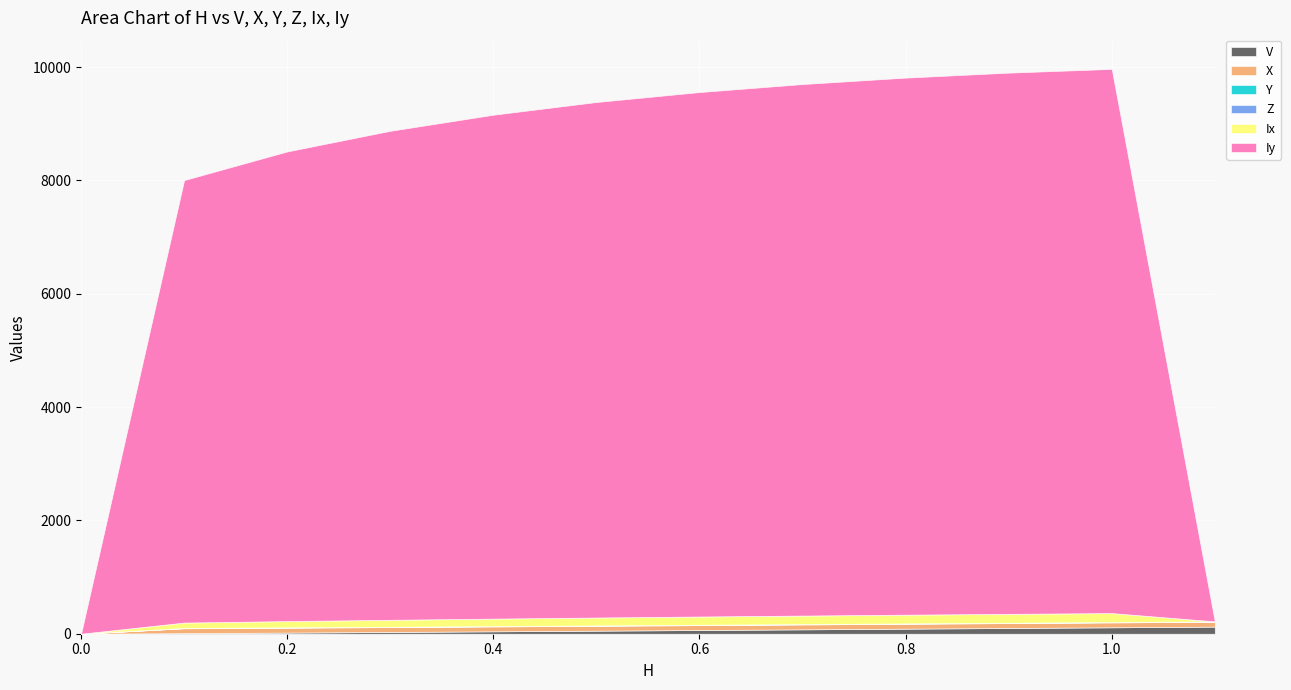

Which has a higher value, 1.0 or 0.3?

1.0